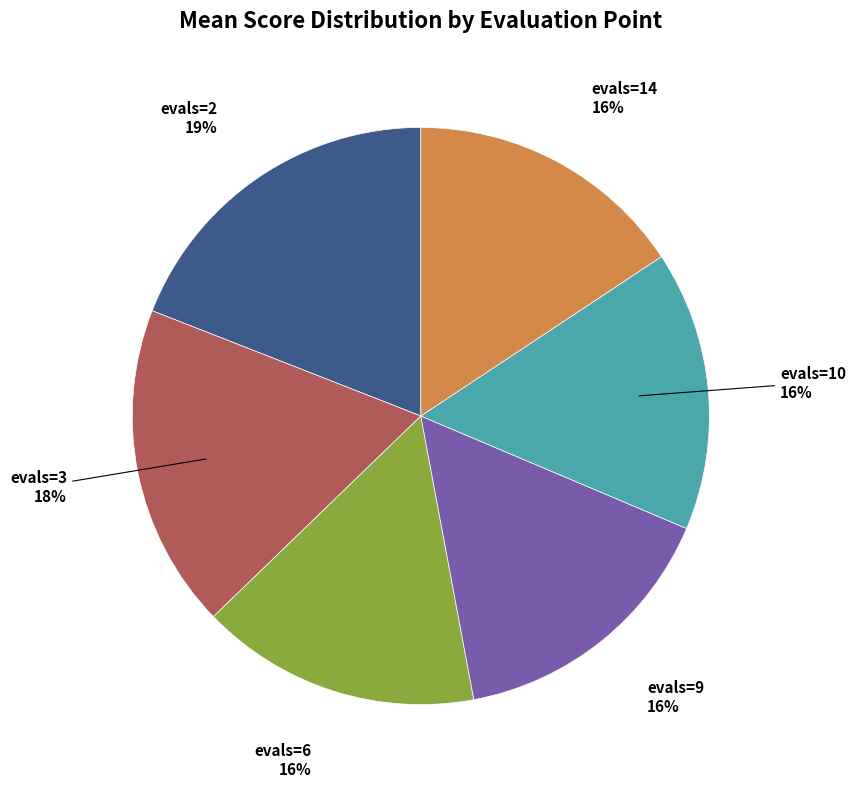

Combined, do evals=9 and evals=14 account for over 50%?

No